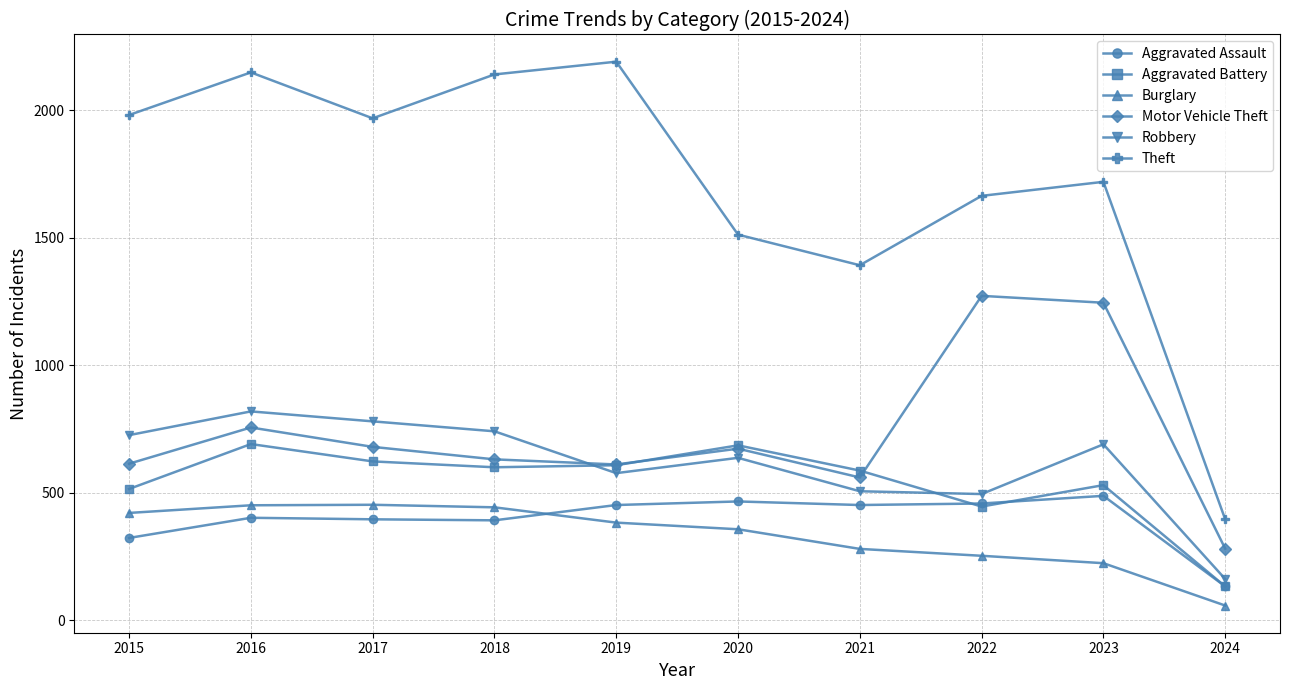

At which label is Aggravated Assault closest to 310?

2015